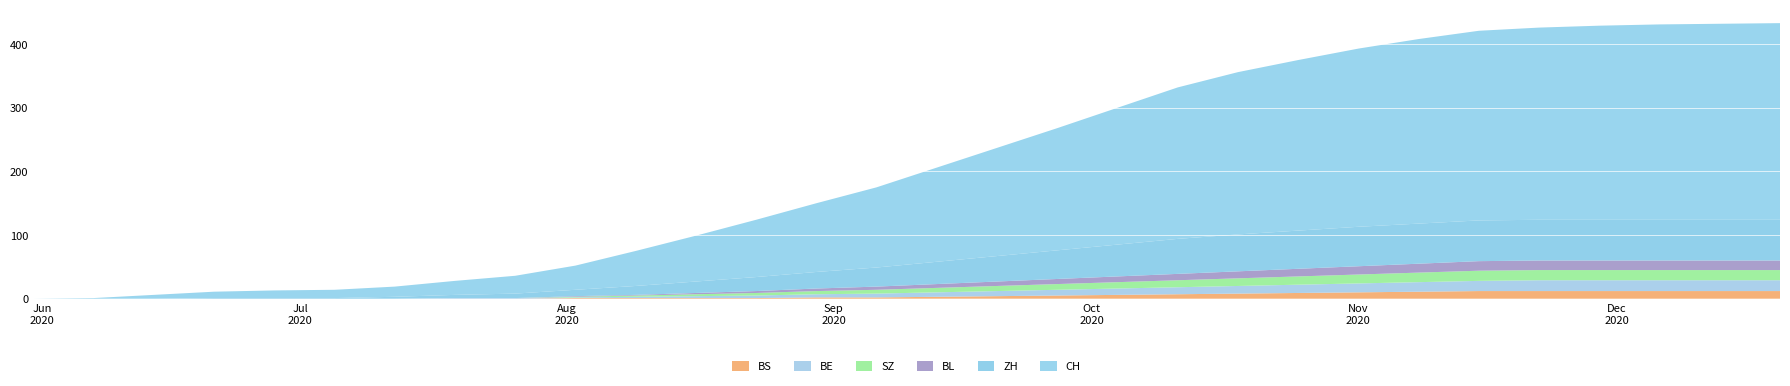

Reading left to right, transcribe all the data shown in this chart.

BS: 2020-05-31=0	2020-06-07=0	2020-06-14=0	2020-06-21=0	2020-06-28=0	2020-07-05=0	2020-07-12=0	2020-07-19=0	2020-07-26=0	2020-08-02=1	2020-08-09=1	2020-08-16=1	2020-08-23=1	2020-08-30=2	2020-09-06=2	2020-09-13=3	2020-09-20=4	2020-09-27=5	2020-10-04=6	2020-10-11=7	2020-10-18=8	2020-10-25=9	2020-11-01=10	2020-11-08=11	2020-11-15=12	2020-11-22=12	2020-11-29=12	2020-12-06=12	2020-12-13=12	2020-12-20=12
BE: 2020-05-31=0	2020-06-07=0	2020-06-14=0	2020-06-21=0	2020-06-28=0	2020-07-05=0	2020-07-12=0	2020-07-19=1	2020-07-26=1	2020-08-02=1	2020-08-09=2	2020-08-16=3	2020-08-23=4	2020-08-30=5	2020-09-06=6	2020-09-13=7	2020-09-20=8	2020-09-27=9	2020-10-04=10	2020-10-11=11	2020-10-18=12	2020-10-25=13	2020-11-01=14	2020-11-08=15	2020-11-15=16	2020-11-22=17	2020-11-29=17	2020-12-06=17	2020-12-13=17	2020-12-20=17
SZ: 2020-05-31=0	2020-06-07=0	2020-06-14=0	2020-06-21=0	2020-06-28=0	2020-07-05=0	2020-07-12=0	2020-07-19=0	2020-07-26=0	2020-08-02=1	2020-08-09=2	2020-08-16=3	2020-08-23=4	2020-08-30=5	2020-09-06=6	2020-09-13=7	2020-09-20=8	2020-09-27=9	2020-10-04=10	2020-10-11=11	2020-10-18=12	2020-10-25=13	2020-11-01=14	2020-11-08=15	2020-11-15=16	2020-11-22=16	2020-11-29=16	2020-12-06=16	2020-12-13=16	2020-12-20=16
BL: 2020-05-31=0	2020-06-07=0	2020-06-14=0	2020-06-21=0	2020-06-28=0	2020-07-05=0	2020-07-12=0	2020-07-19=0	2020-07-26=0	2020-08-02=1	2020-08-09=1	2020-08-16=2	2020-08-23=3	2020-08-30=4	2020-09-06=5	2020-09-13=6	2020-09-20=7	2020-09-27=8	2020-10-04=9	2020-10-11=10	2020-10-18=11	2020-10-25=12	2020-11-01=13	2020-11-08=14	2020-11-15=15	2020-11-22=15	2020-11-29=15	2020-12-06=15	2020-12-13=15	2020-12-20=15
ZH: 2020-05-31=0	2020-06-07=0	2020-06-14=0	2020-06-21=1	2020-06-28=1	2020-07-05=1	2020-07-12=3	2020-07-19=5	2020-07-26=7	2020-08-02=10	2020-08-09=14	2020-08-16=18	2020-08-23=22	2020-08-30=26	2020-09-06=30	2020-09-13=35	2020-09-20=40	2020-09-27=45	2020-10-04=50	2020-10-11=55	2020-10-18=58	2020-10-25=60	2020-11-01=62	2020-11-08=63	2020-11-15=64	2020-11-22=64	2020-11-29=64	2020-12-06=64	2020-12-13=64	2020-12-20=64
CH: 2020-05-31=0	2020-06-07=1	2020-06-14=6	2020-06-21=10	2020-06-28=12	2020-07-05=13	2020-07-12=16	2020-07-19=22	2020-07-26=28	2020-08-02=38	2020-08-09=55	2020-08-16=72	2020-08-23=90	2020-08-30=108	2020-09-06=126	2020-09-13=148	2020-09-20=170	2020-09-27=192	2020-10-04=215	2020-10-11=238	2020-10-18=255	2020-10-25=268	2020-11-01=280	2020-11-08=290	2020-11-15=298	2020-11-22=302	2020-11-29=305	2020-12-06=307	2020-12-13=308	2020-12-20=309